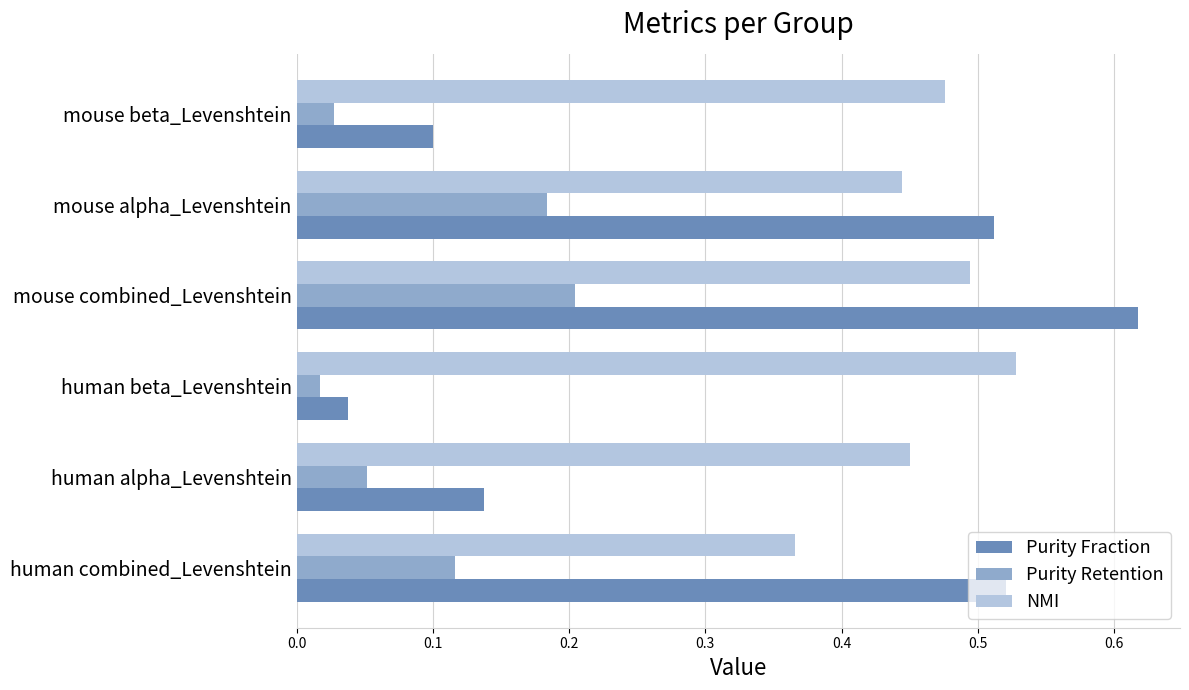

How many NMI values are between 0 and 1?

6